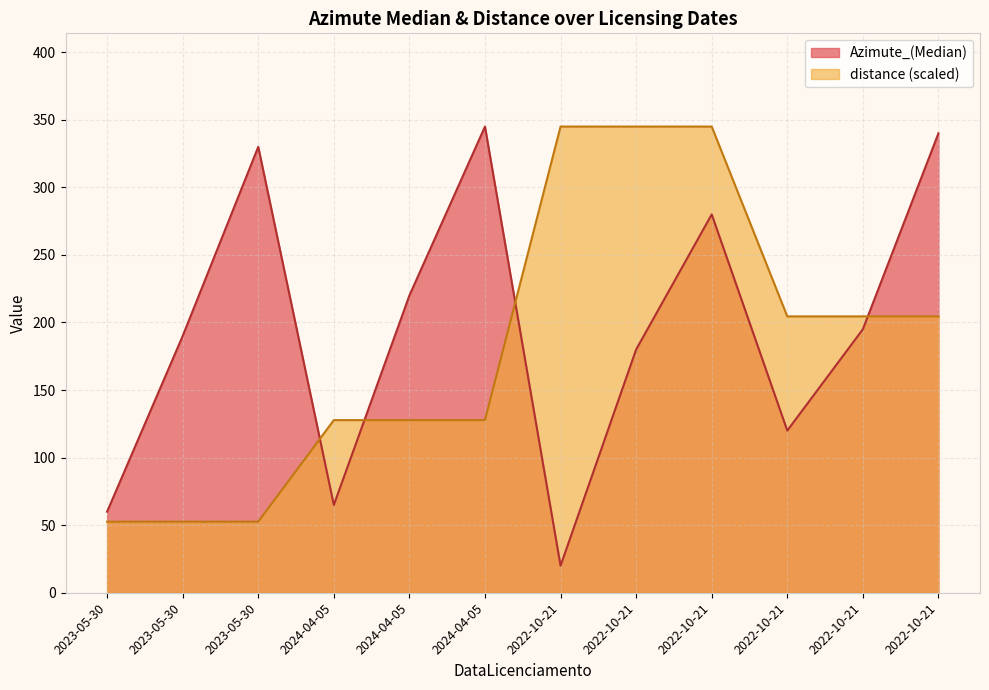

How many values in the distance series exceed 204?

6